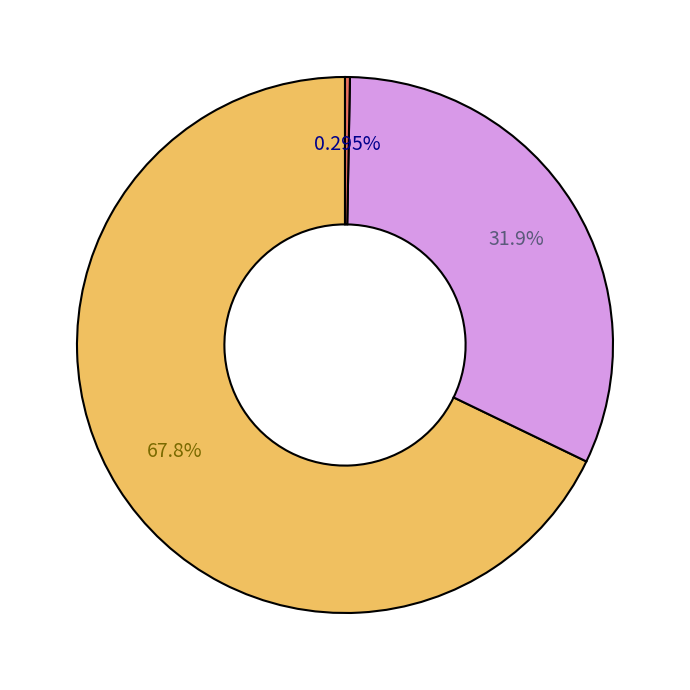

How many segments does this pie chart have?

3